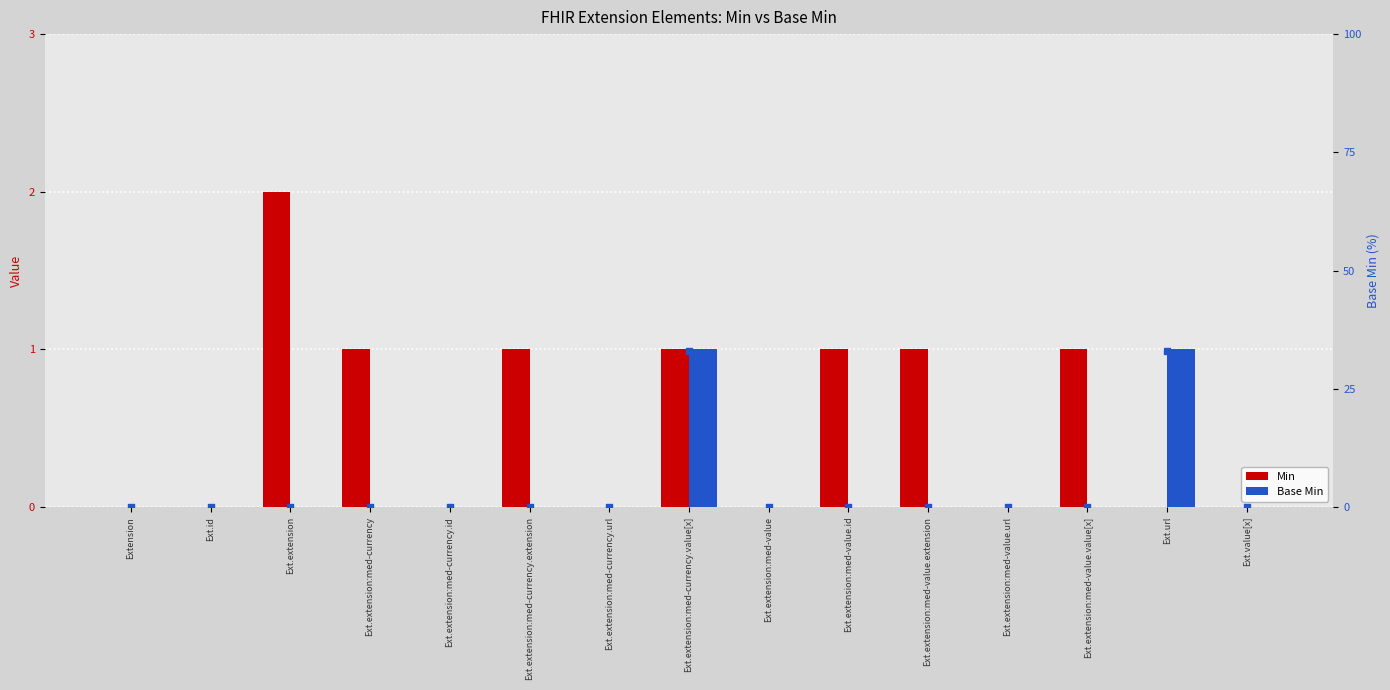

At which category is the sum across all series the highest?

Ext.extension